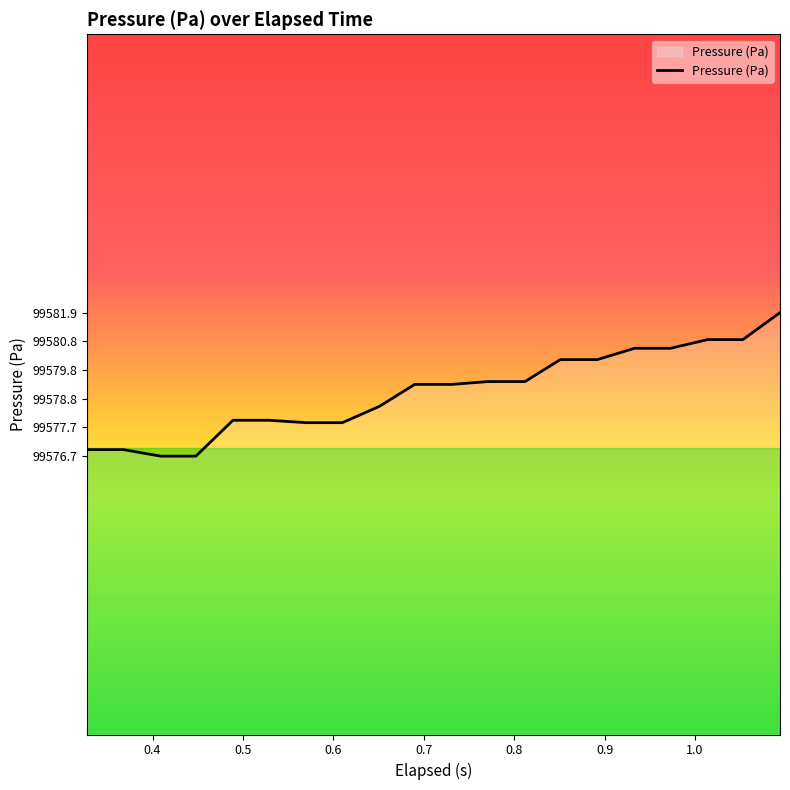

What is the minimum value shown in the chart?

99576.7